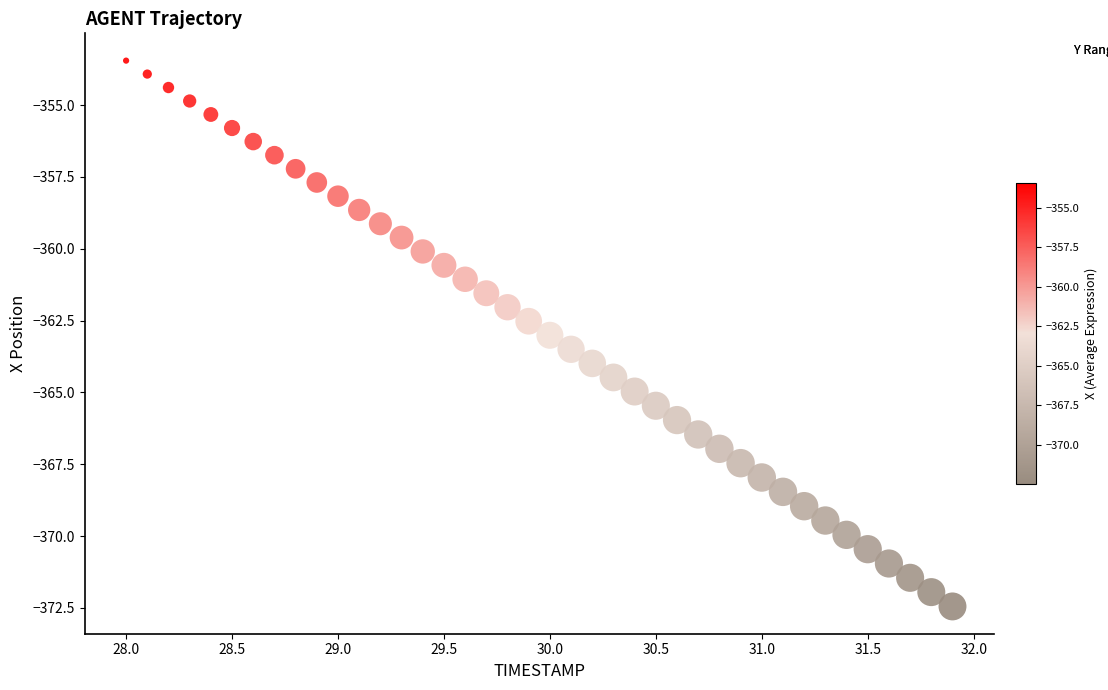

What is the range of Y values (max minus min)?

19.0